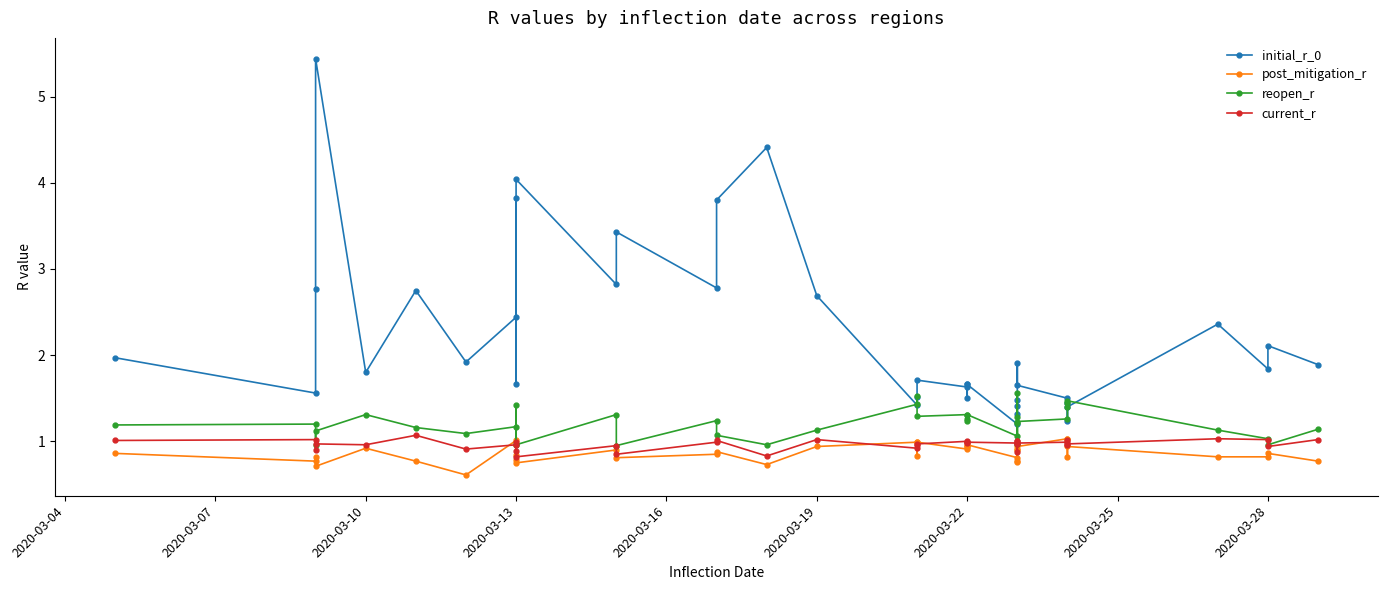

Reading left to right, extract all data points from this chart.

initial_r_0: 2.0	1.6	2.8	5.4	1.8	2.8	1.9	2.4	3.8	1.7	4.0	2.8	3.4	2.8	3.8	4.4	2.7	1.4	1.5	1.7	1.6	1.7	1.5	1.7	1.2	1.3	1.5	1.4	1.9	1.6	1.5	1.2	1.4	1.4	2.4	1.8	2.1	1.9
post_mitigation_r: 0.9	0.8	0.8	0.7	0.9	0.8	0.6	1.0	0.8	0.8	0.8	0.9	0.8	0.8	0.9	0.7	0.9	1.0	0.8	1.0	0.9	0.9	0.9	1.0	0.8	0.8	0.9	0.9	0.8	0.9	1.0	0.8	1.0	0.9	0.8	0.8	0.9	0.8
reopen_r: 1.2	1.2	1.0	1.1	1.3	1.2	1.1	1.2	1.0	1.4	1.0	1.3	0.9	1.2	1.1	1.0	1.1	1.4	1.5	1.3	1.3	1.2	1.3	1.3	1.1	1.2	1.3	1.6	1.0	1.2	1.3	1.4	1.4	1.5	1.1	1.0	1.0	1.1
current_r: 1.0	1.0	0.9	1.0	1.0	1.1	0.9	1.0	0.9	1.0	0.8	0.9	0.8	1.0	1.0	0.8	1.0	0.9	1.0	1.0	1.0	1.0	1.0	1.0	1.0	1.0	1.0	1.0	0.9	1.0	1.0	1.0	1.0	1.0	1.0	1.0	0.9	1.0